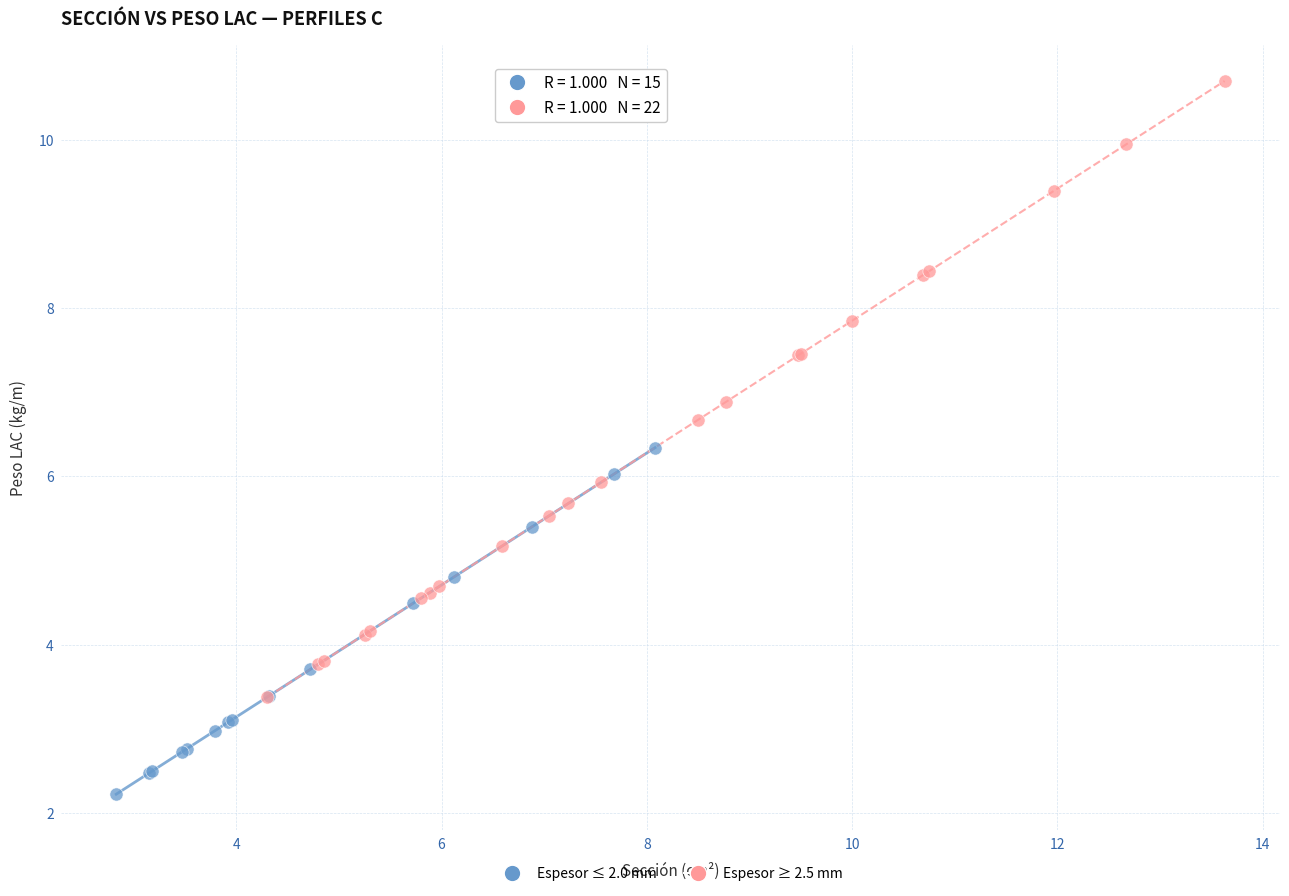

Which series reaches the maximum Y coordinate?

Espesor ≥ 2.5 mm